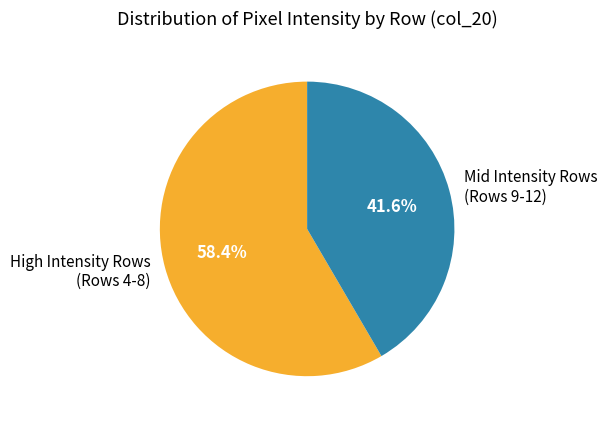

Which category has the smallest portion of the pie?

Mid Intensity Rows (Rows 9-12)